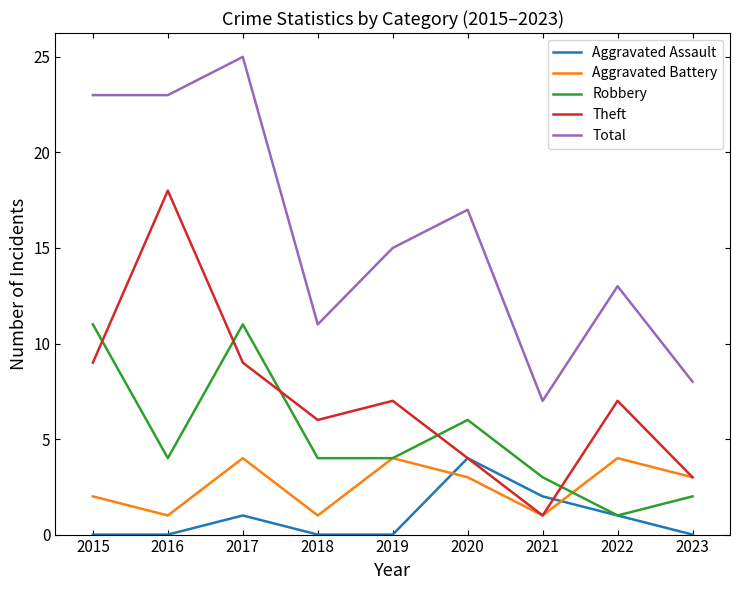

At how many categories does at least one series exceed 0?

9